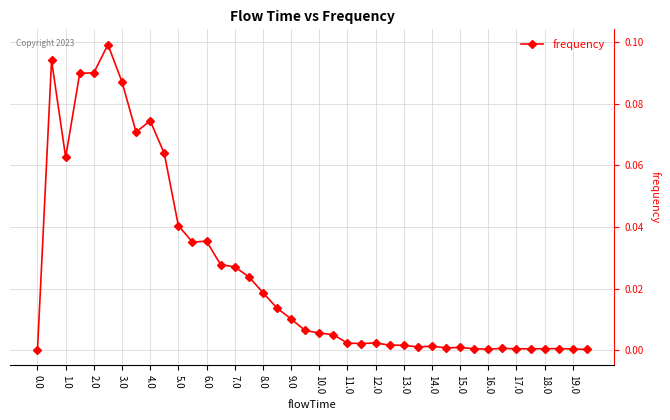

What is the sum of all values?

1.0